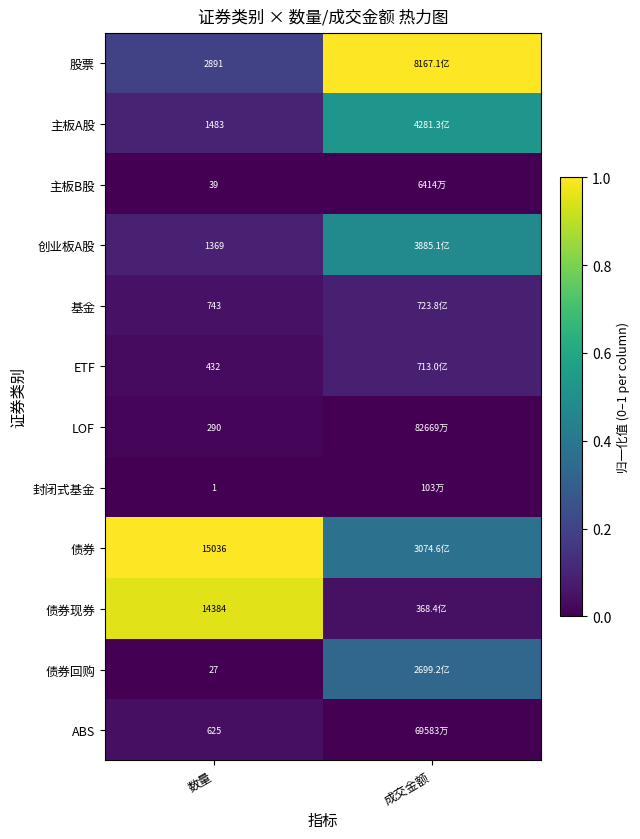

At which category is the sum across all series the highest?

成交金额